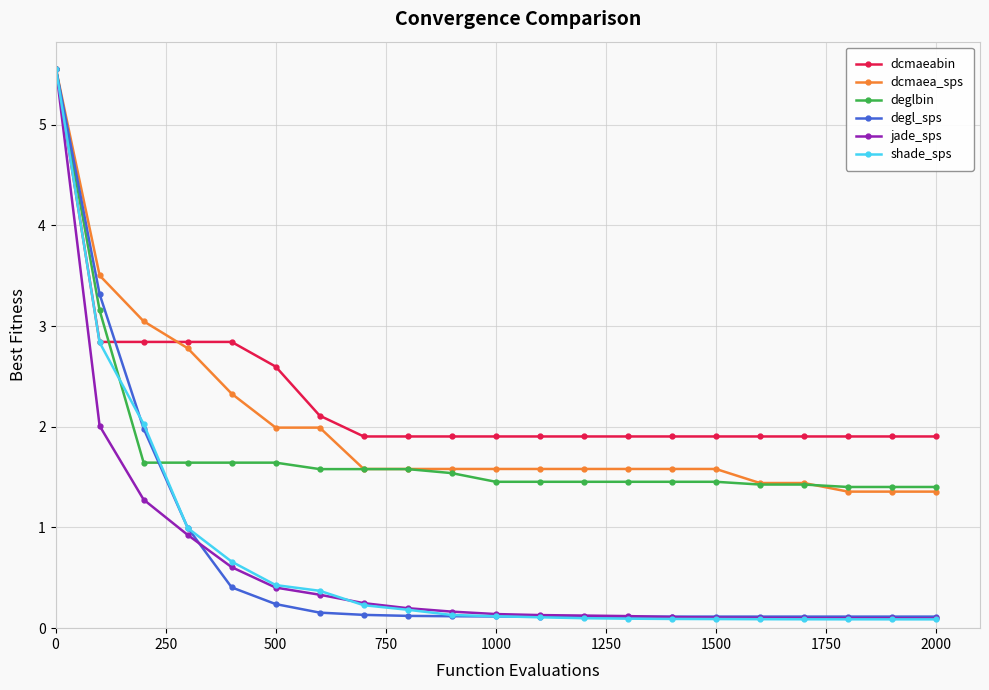

What is the highest value of the degl_sps series?

5.6